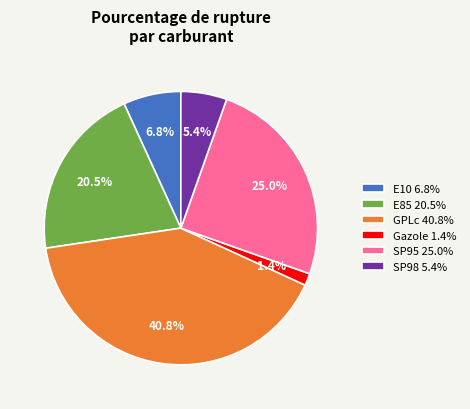

Which slice is the smallest?

Gazole